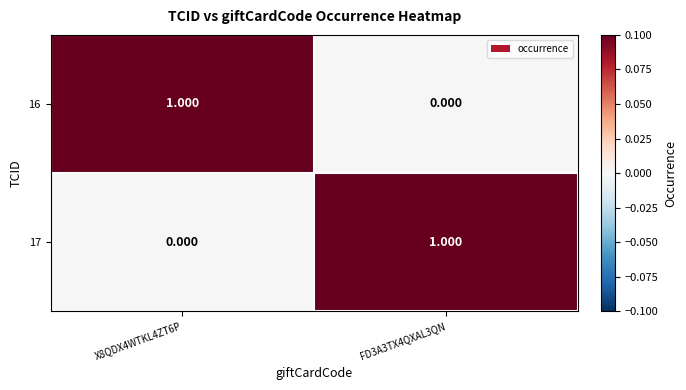

Is the value of 17 at X8QDX4WTKL4ZT6P greater than the value of 16 at X8QDX4WTKL4ZT6P?

No